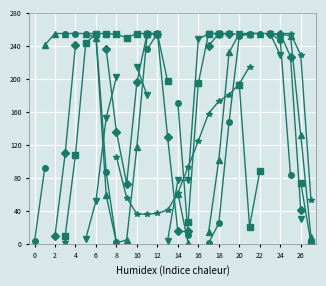

At which category does col_5 reach its first local valley?

18